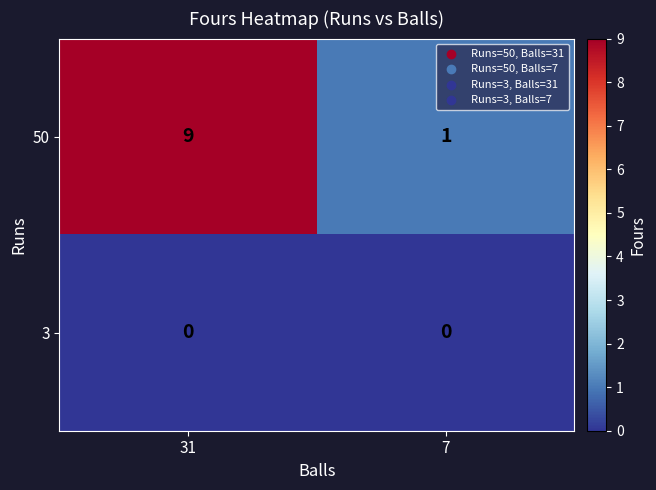

True or false: 50 has a value of 4 at 31.

False